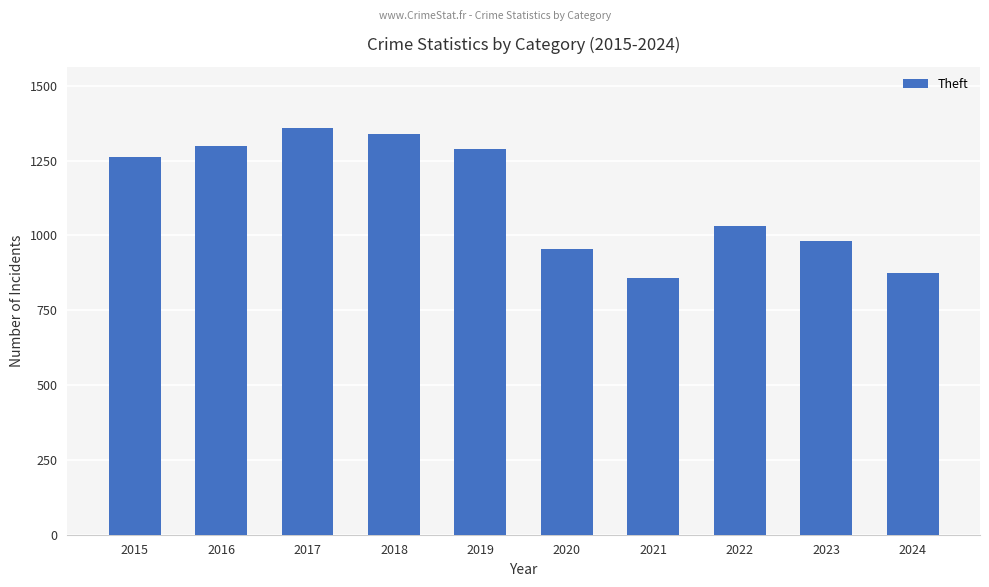

What is the smallest value displayed?

856